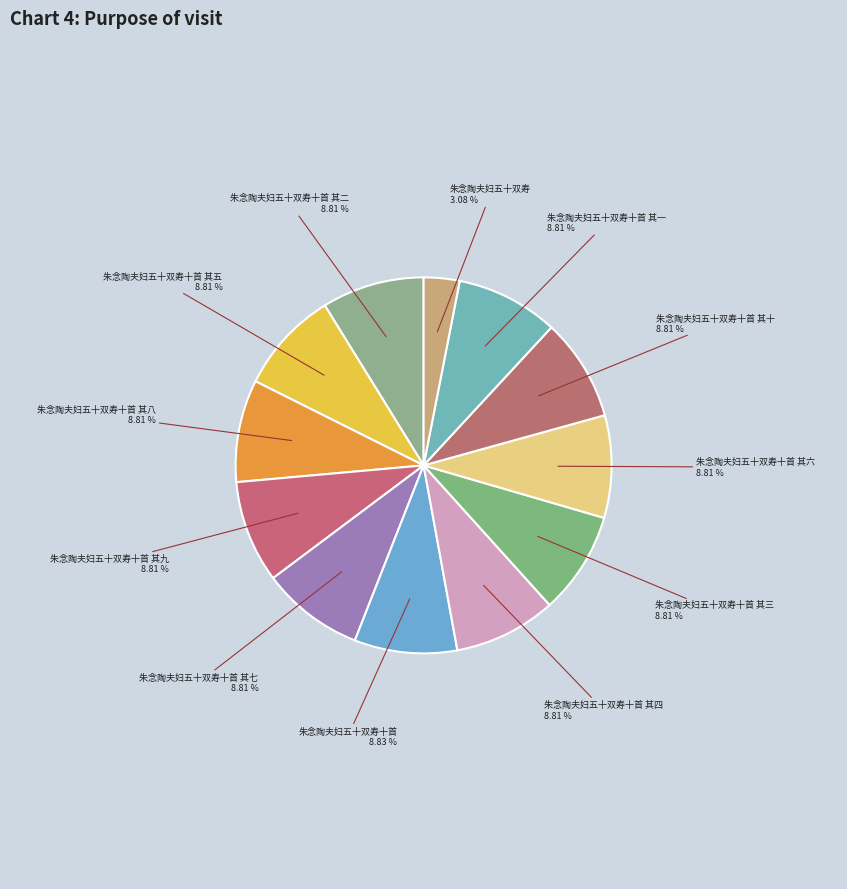

Approximately how many times larger is the value at 朱念陶夫妇五十双寿十首 其九 compared to 朱念陶夫妇五十双寿十首 其一?

1.0